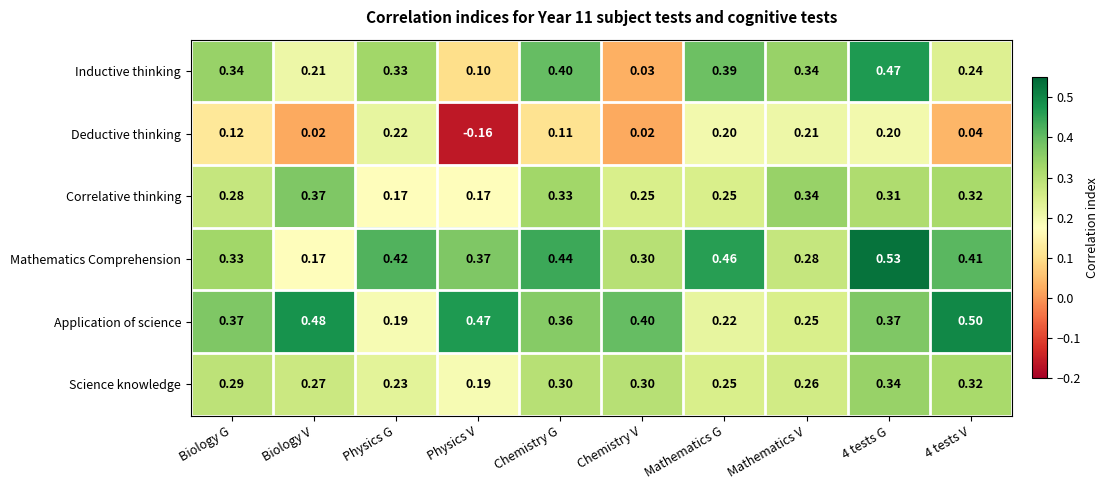

Which series has the largest total across all categories?

Mathematics Comprehension